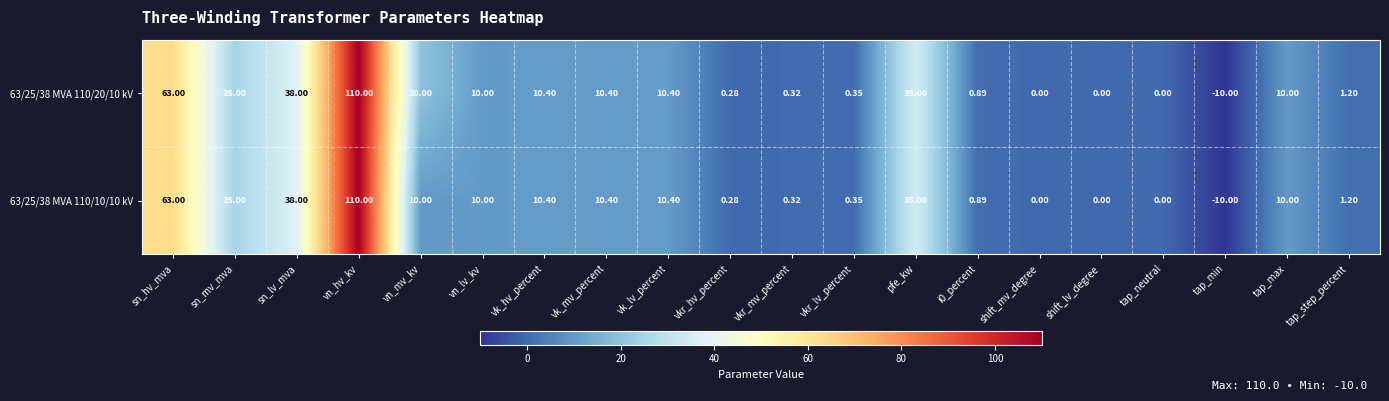

At which label does 63/25/38 MVA 110/10/10 kV reach its minimum?

tap_min